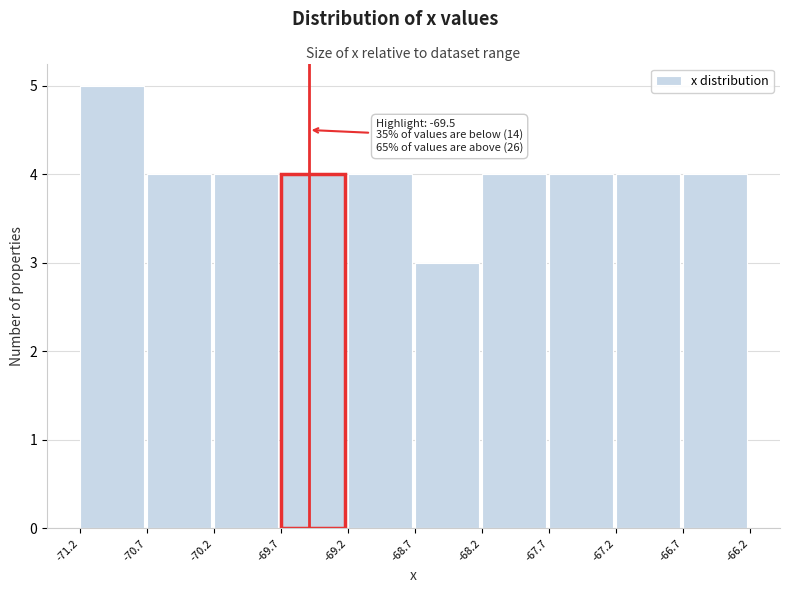

Over which range of the x-axis is the bar tallest?

-71.2 to -70.7